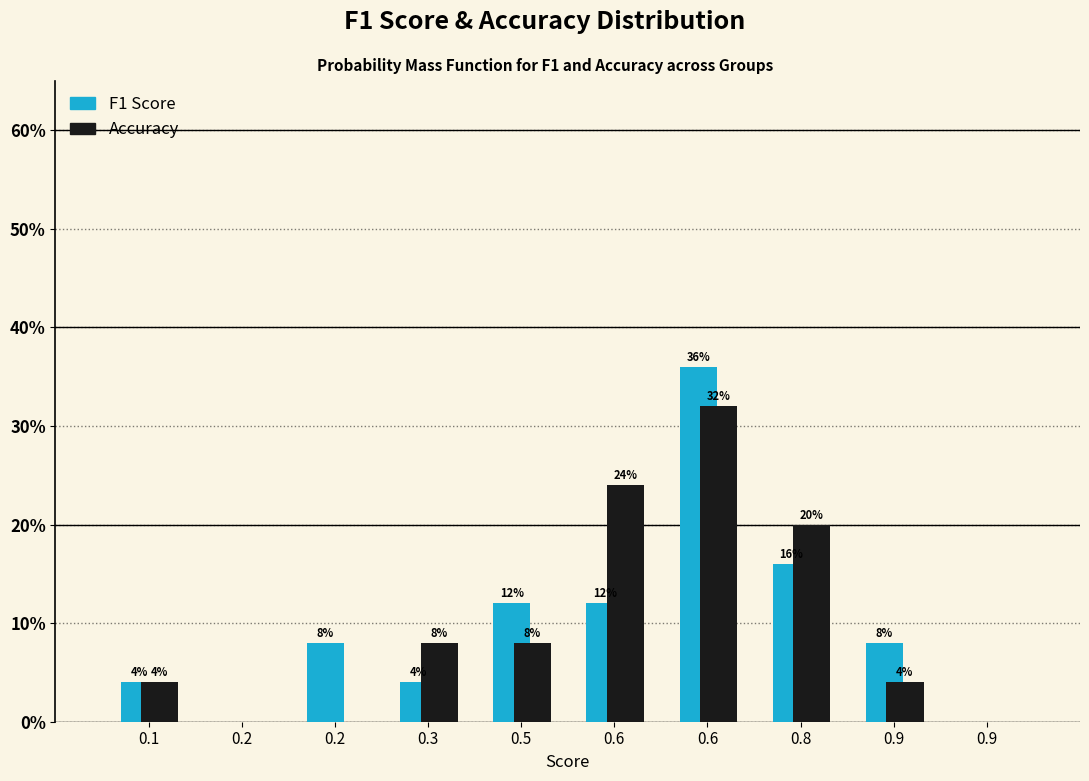

How many groups of bars are there?

10